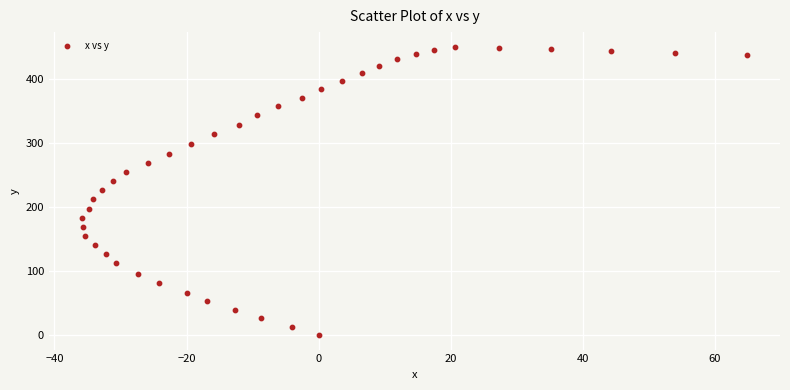

Count the number of points in this scatter plot.

40